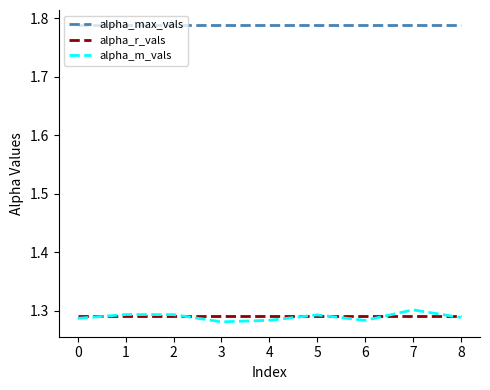

Does the chart display data point markers on the line(s)?

No